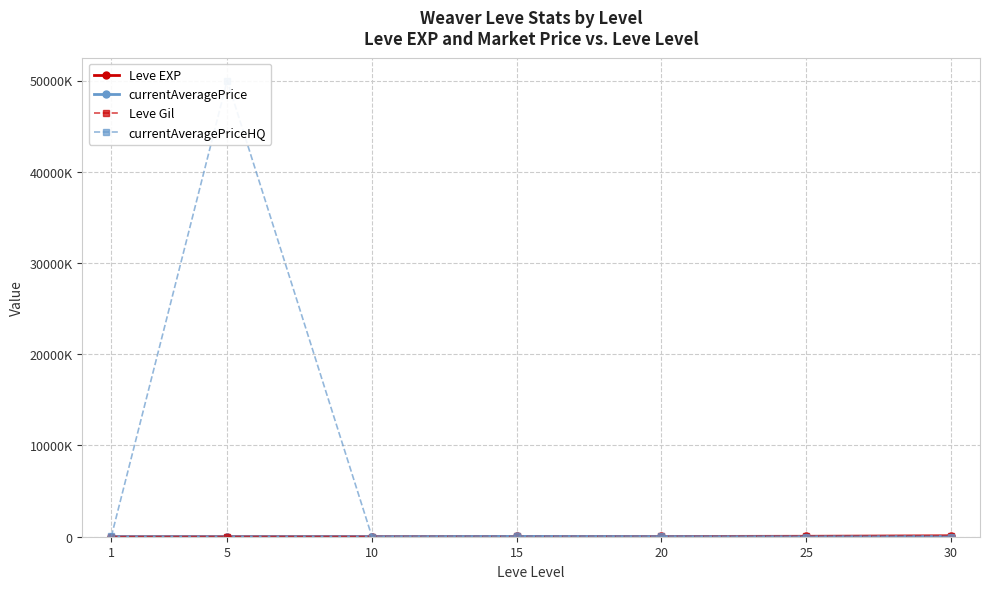

Where is Leve EXP nearest to the value 49610?

25